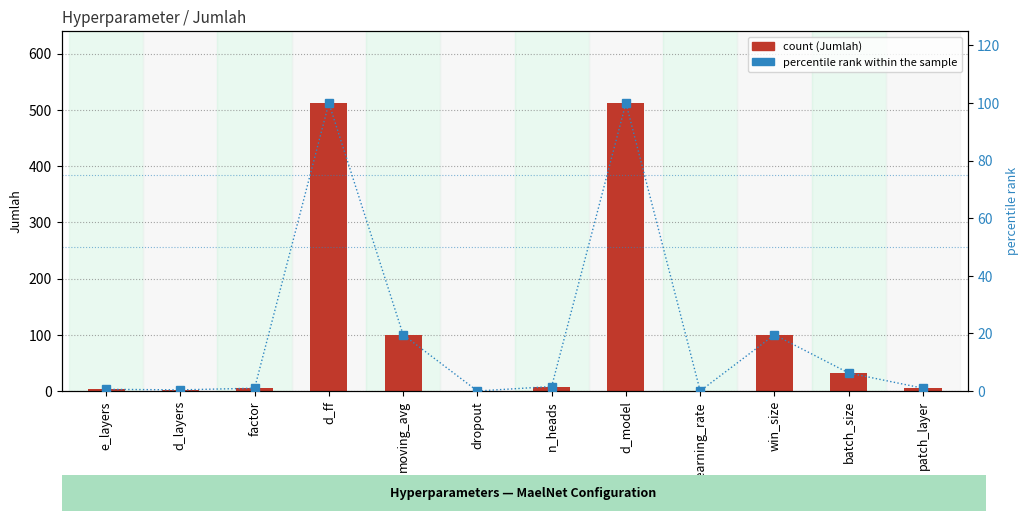

What is the value of the Jumlah bar at the 7th from the left?

8.0